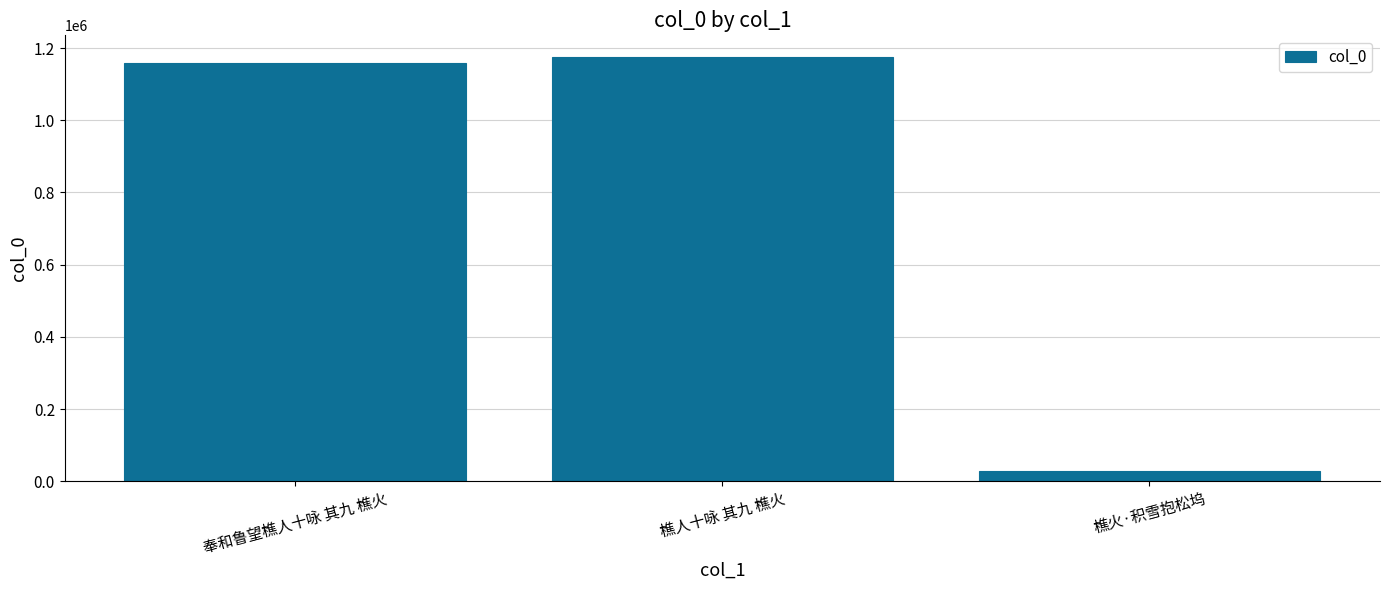

Are the bars grouped side by side (vs. stacked)?

No